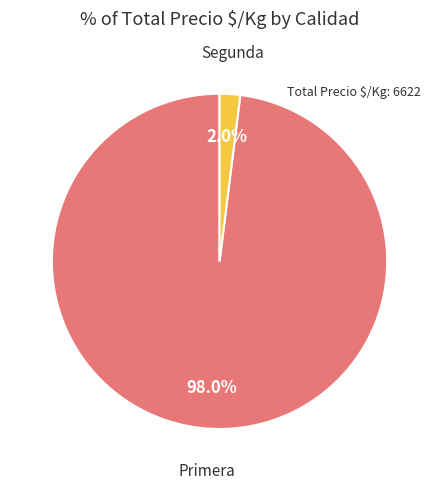

Is there any slice that represents more than half of the pie?

Yes